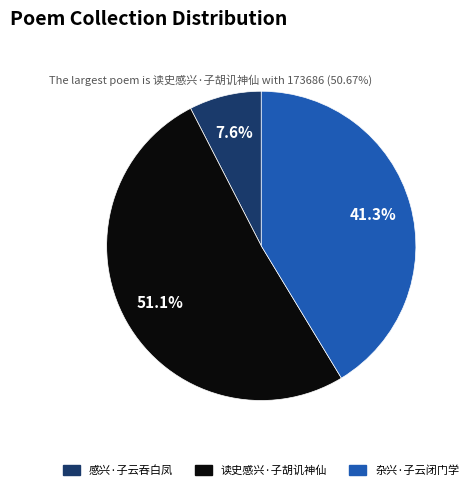

To the nearest percent, what is the combined percentage of 杂兴·子云闭门学 and 感兴·子云吞白凤?

49%